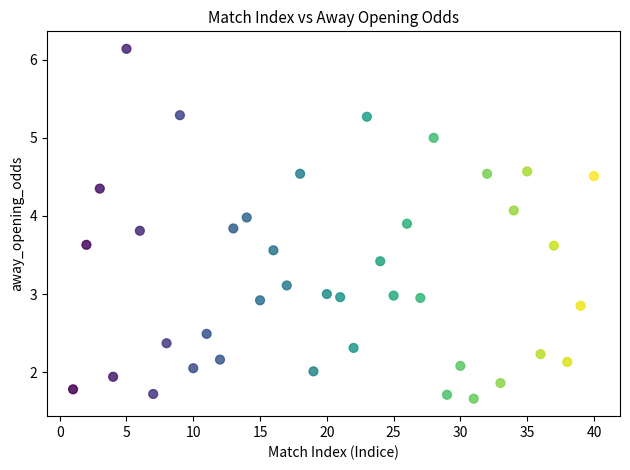

What is the range of X values (max minus min)?

39.0